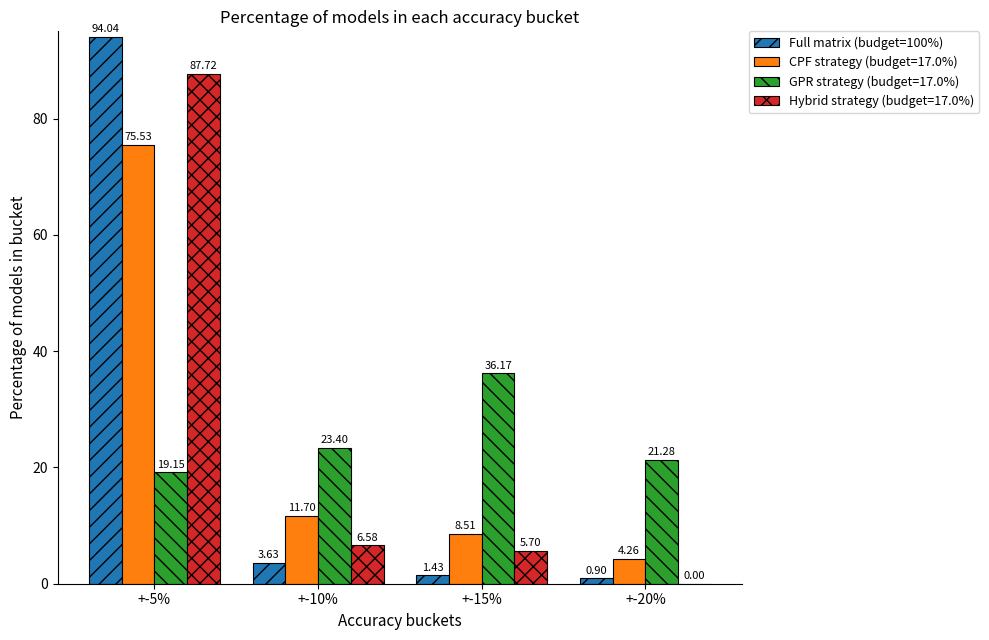

Which series changed the most between +-10% and +-15%?

GPR strategy (budget=17.0%)